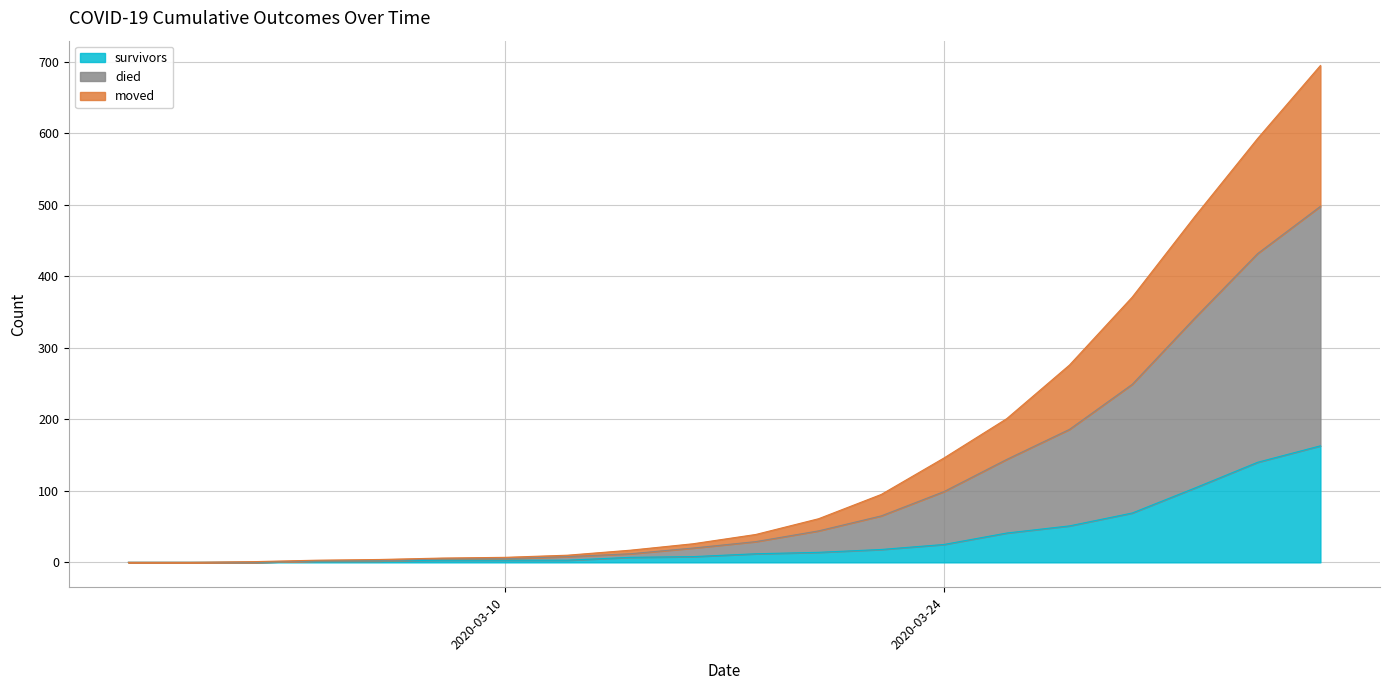

True or false: moved and died cross at least once.

False